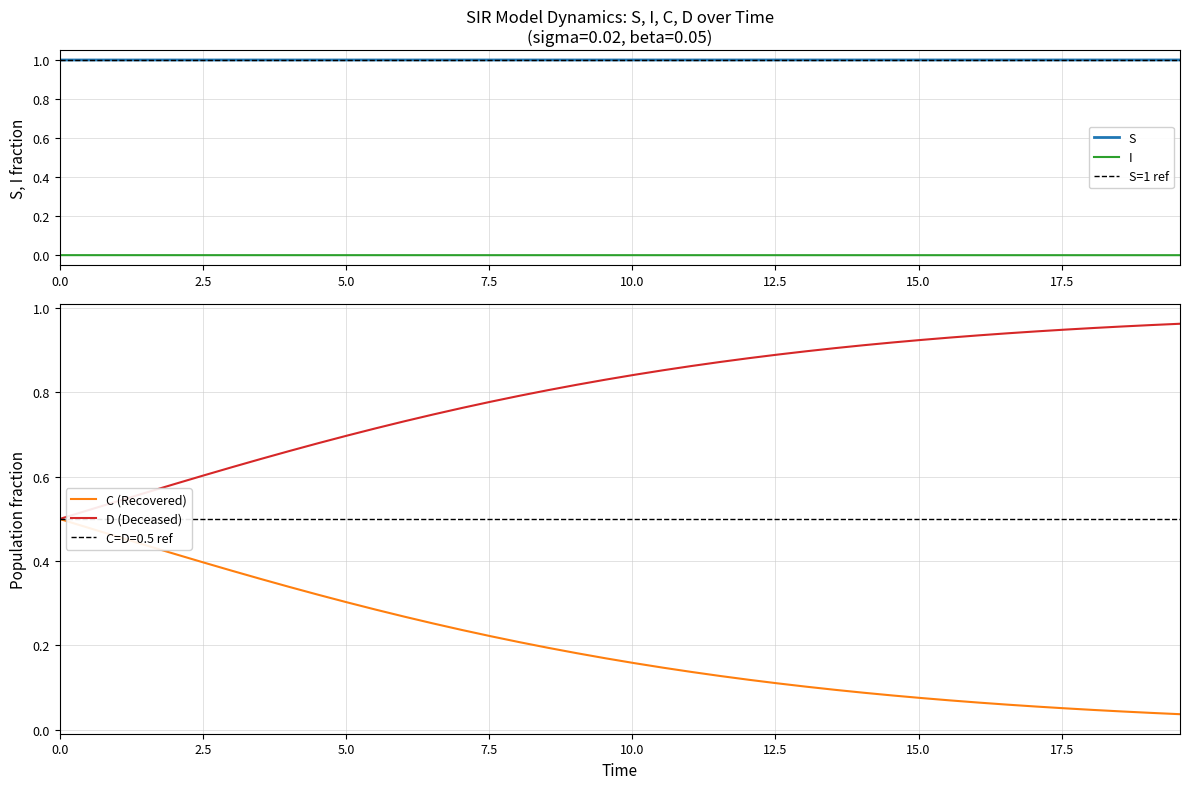

True or false: I and S cross at least once.

False